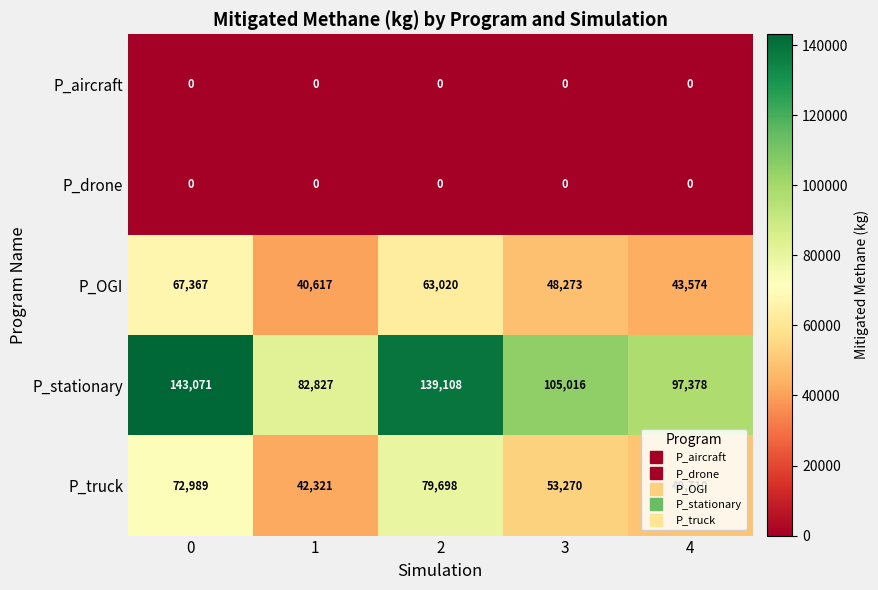

What is the difference between the maximum and second lowest values in the P_stationary series?

45693